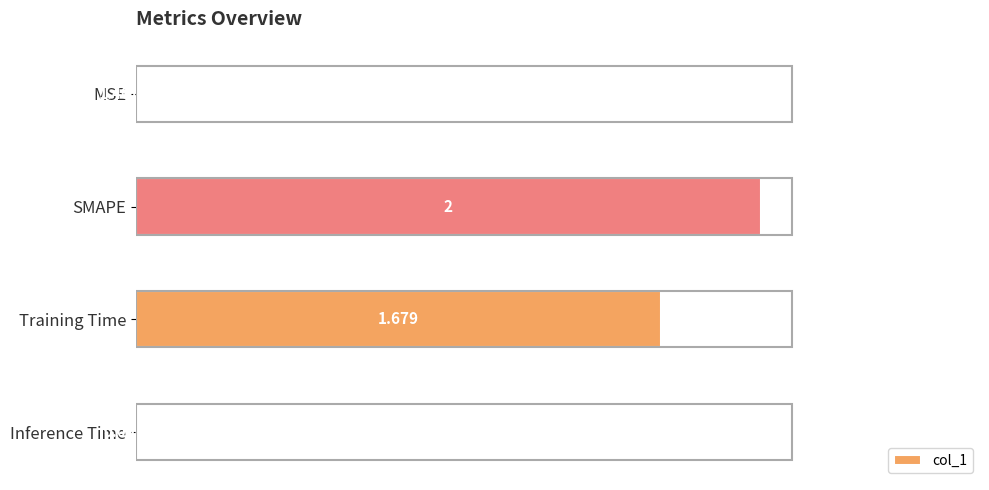

Which label corresponds to the largest value in the chart?

SMAPE